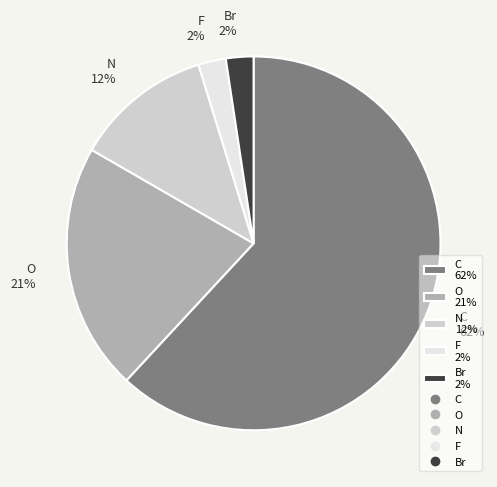

How many segments does this pie chart have?

5